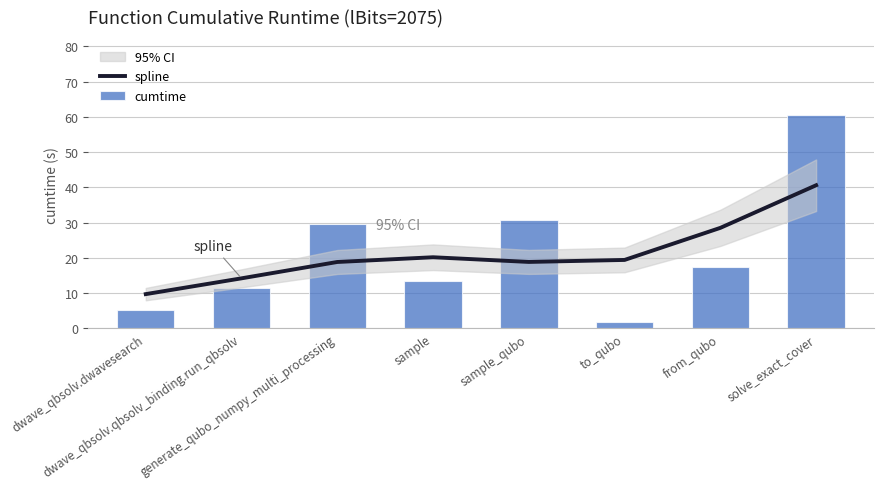

At which category is the sum across all series the highest?

solve_exact_cover